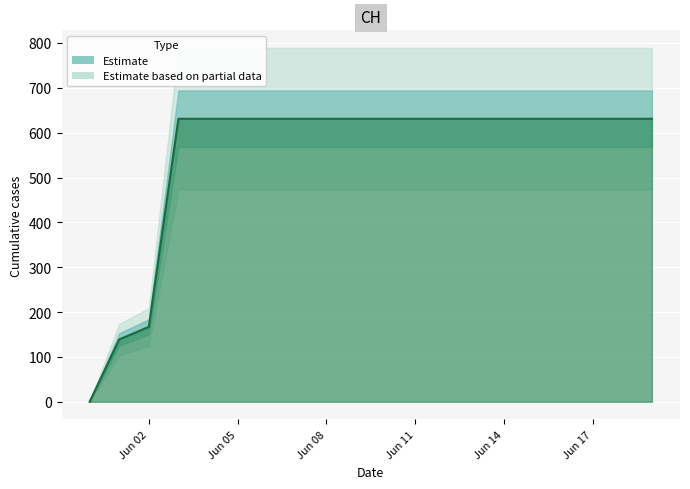

List the labels in order of value, largest first.

2020-06-03, 2020-06-04, 2020-06-05, 2020-06-06, 2020-06-07, 2020-06-08, 2020-06-09, 2020-06-10, 2020-06-11, 2020-06-12, 2020-06-13, 2020-06-14, 2020-06-15, 2020-06-16, 2020-06-17, 2020-06-18, 2020-06-19, 2020-06-02, 2020-06-01, 2020-05-31